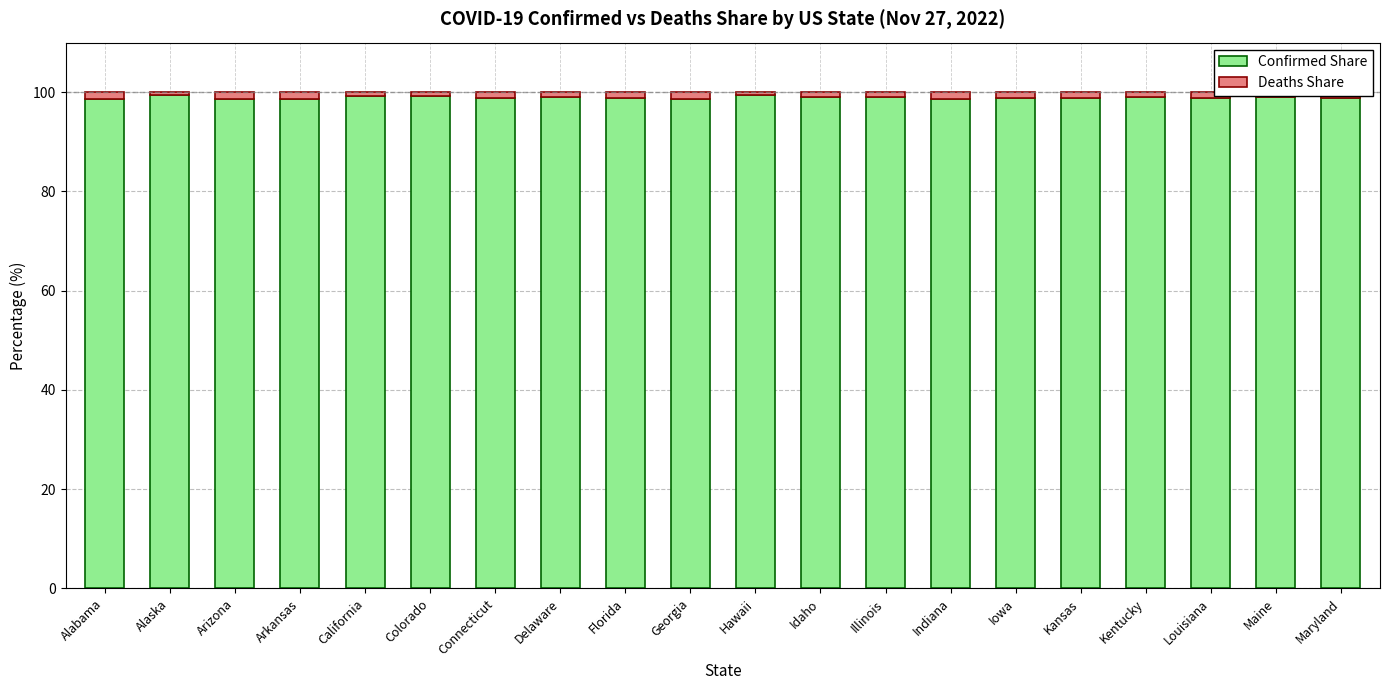

The value of Confirmed Share at Arizona is 98.7. True or false?

True